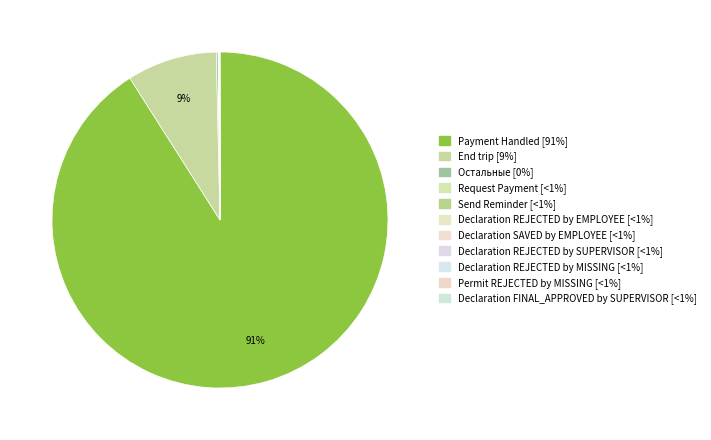

Is it true that Send Reminder is 0% of the pie?

True